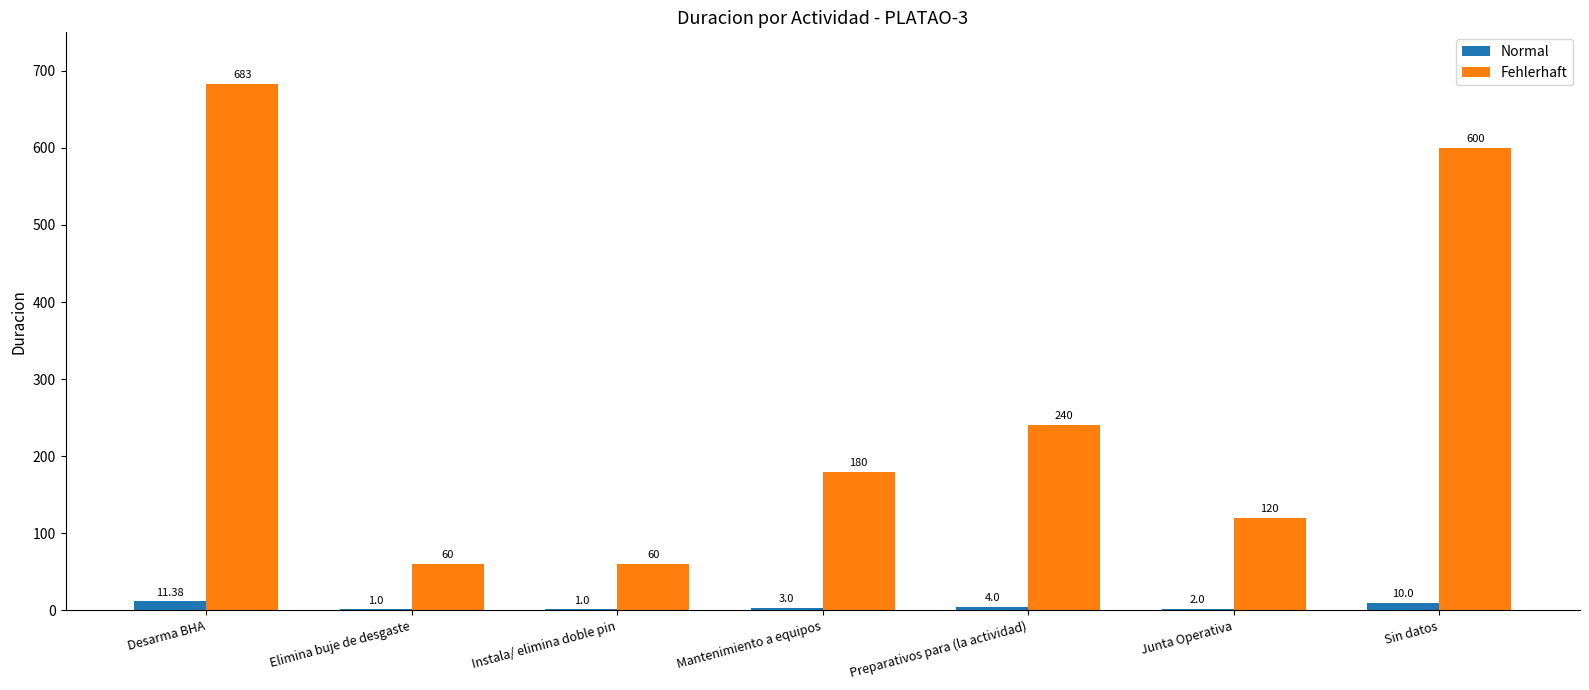

Are the bars grouped side by side (vs. stacked)?

Yes